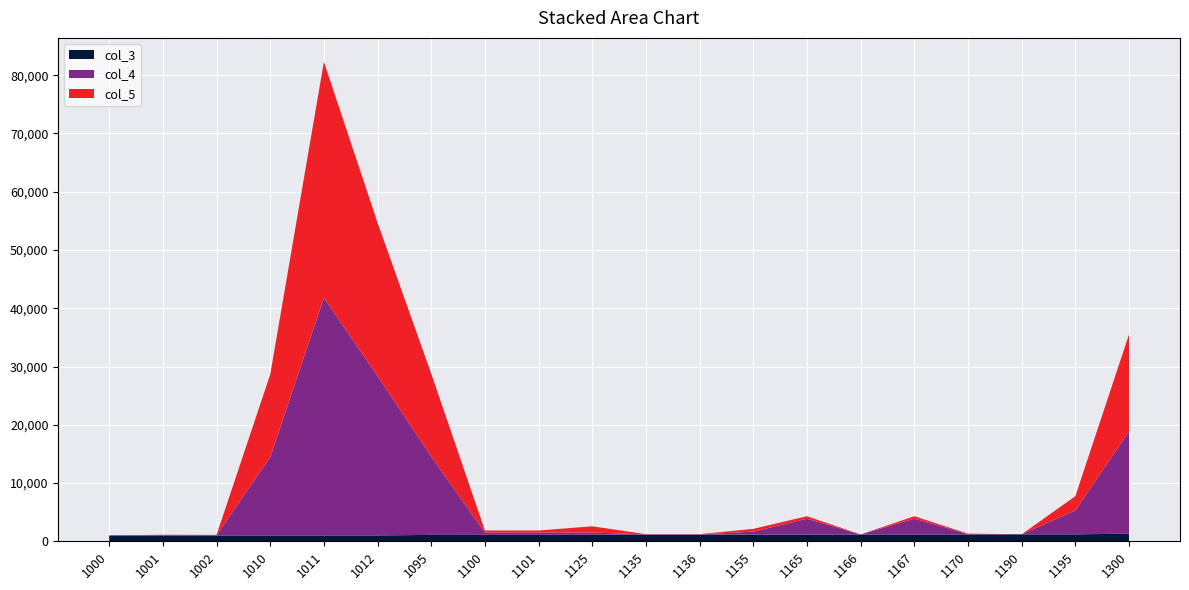

Reading left to right, list all the values displayed in this chart.

col_4: 12	60	48	13440	40787	27347	13452	388	388	381	41	39	505	2714	1	2713	77	7	4113	17565
col_5: 4	60	56	14191	40496	26305	14203	359	359	1067	42	42	471	420	1	419	63	8	2430	16633
col_3: 1000	1001	1002	1010	1011	1012	1095	1100	1101	1125	1135	1136	1155	1165	1166	1167	1170	1190	1195	1300